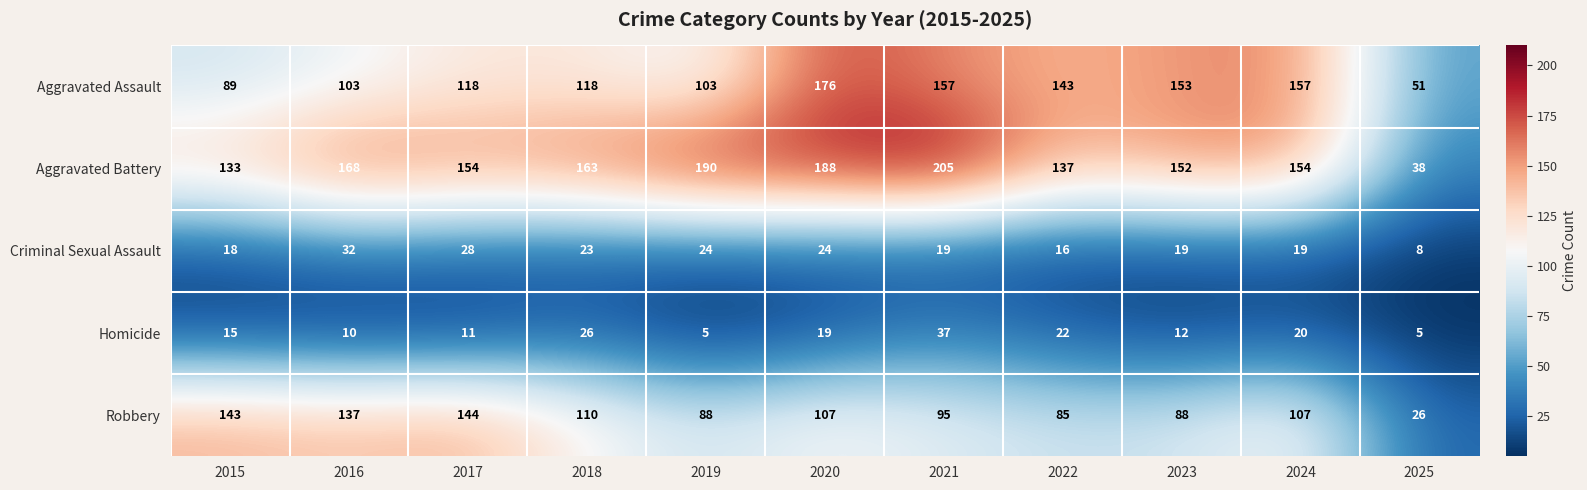

What is the maximum value shown in the chart?

205